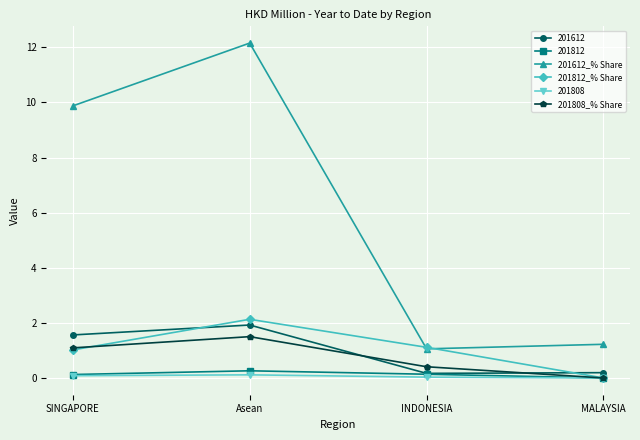

Is the value of 201808_% Share at INDONESIA greater than the value of 201812_% Share at INDONESIA?

No